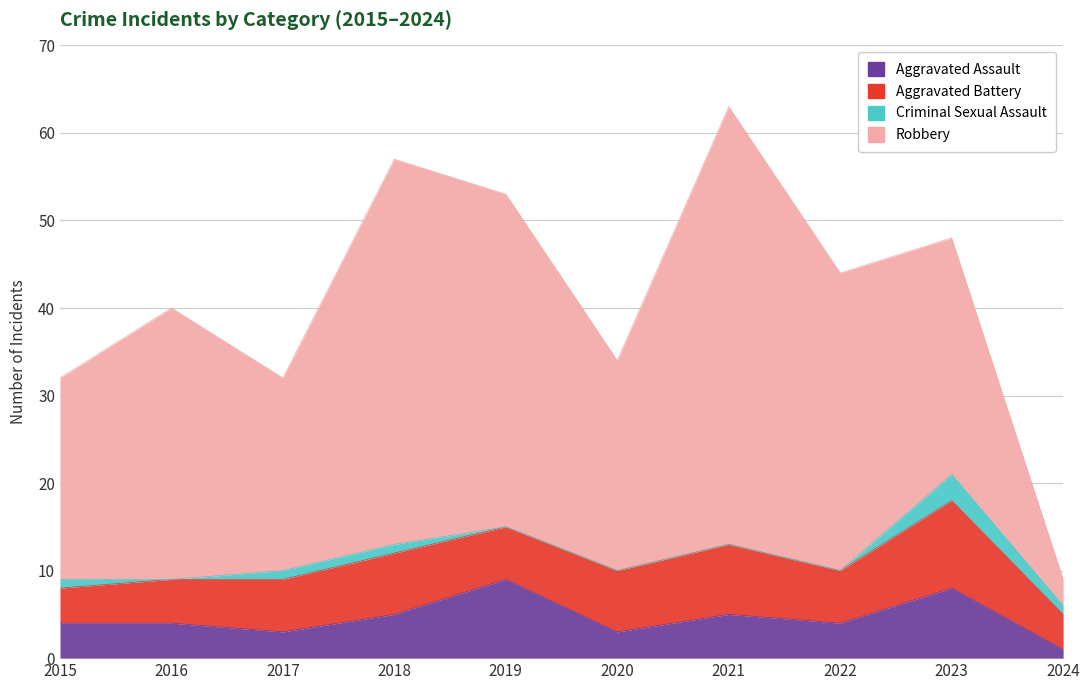

What is the difference between the Criminal Sexual Assault values at 2023 and 2019?

3